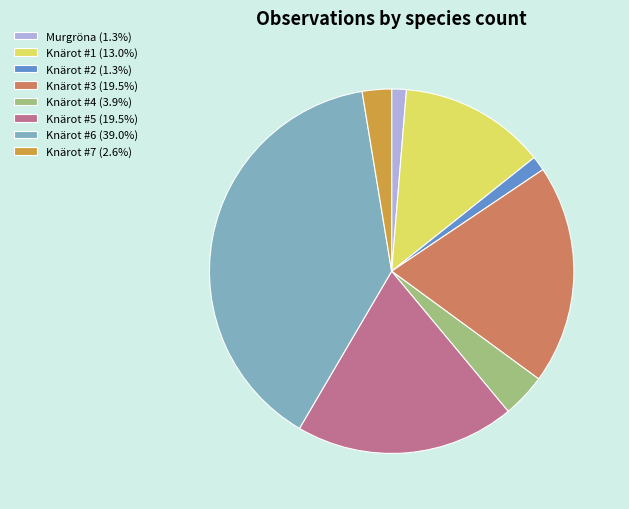

Combined, do Knärot #5 (19.5%) and Knärot #2 (1.3%) account for over 50%?

No